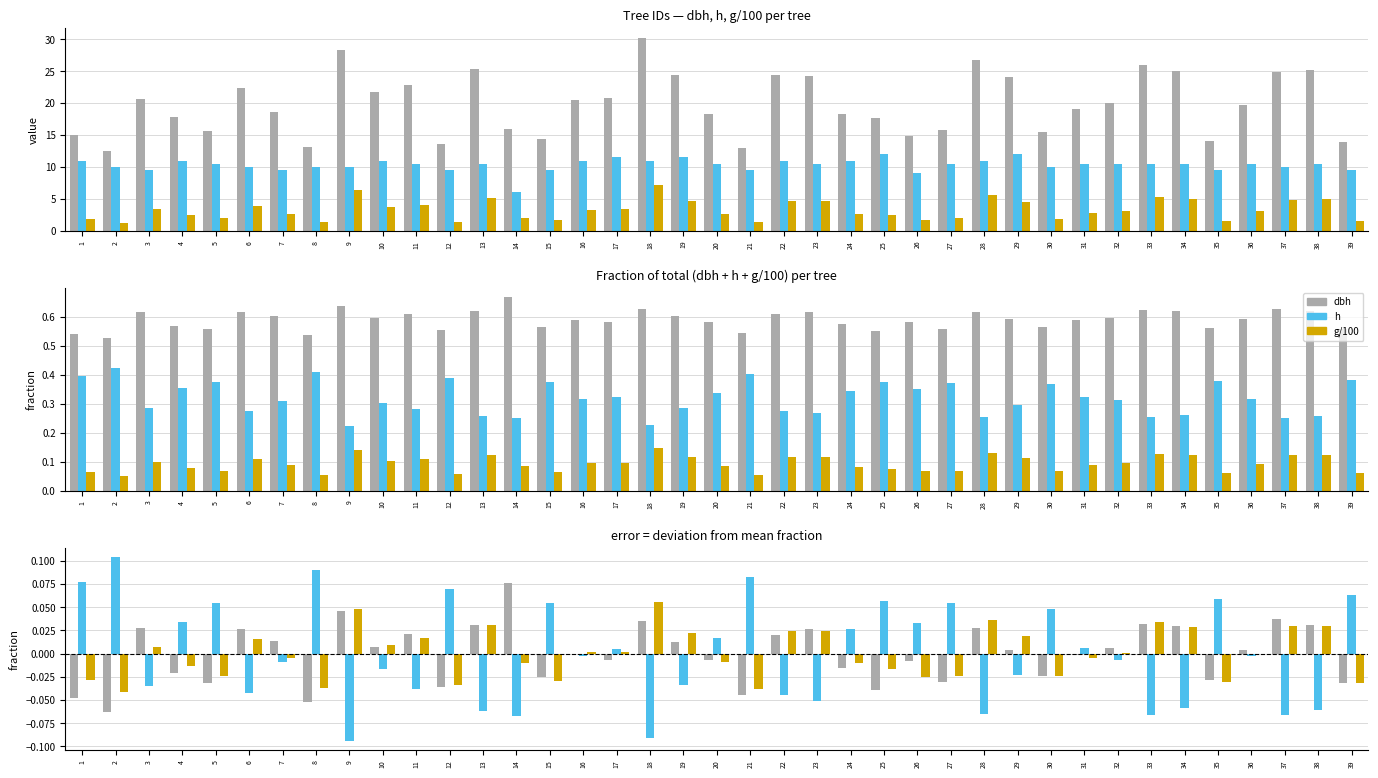

The value of g/100 at 2 is -0.0. True or false?

True